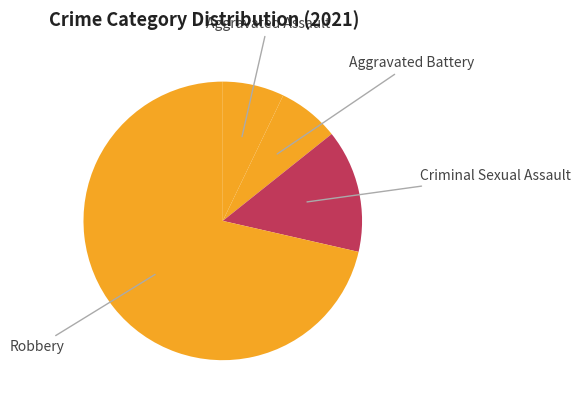

Count the number of slices in the pie.

4